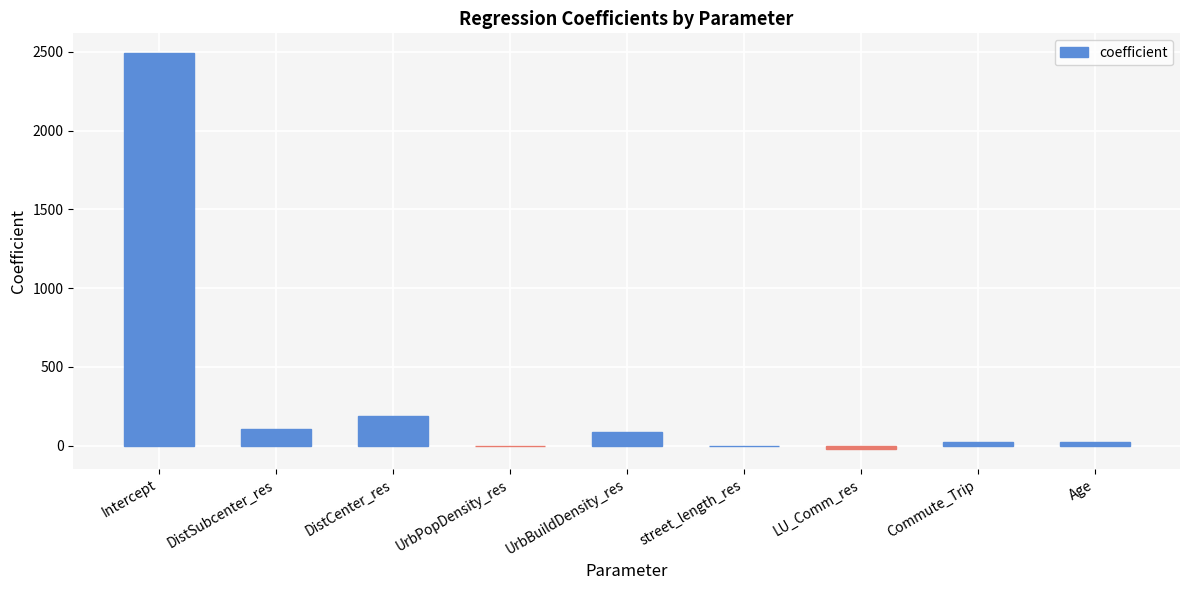

At which category does the chart reach its peak across all series?

Intercept